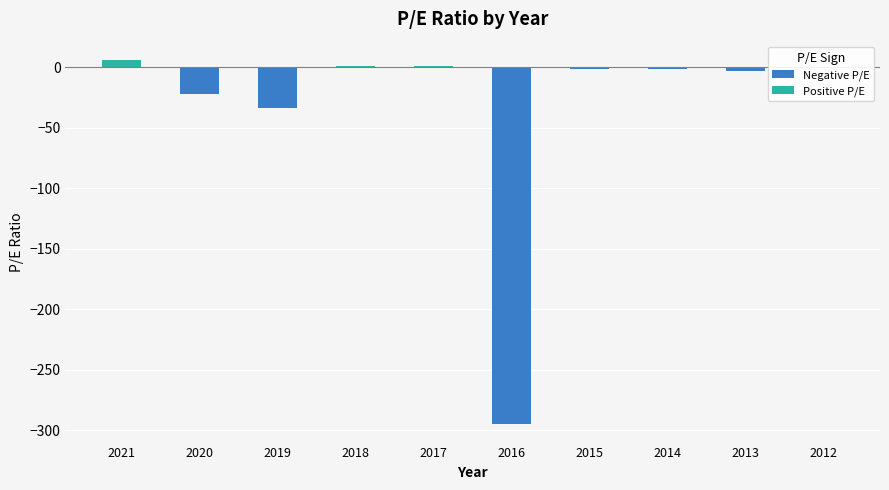

The chart shows a value of -156.2 at 2016. True or false?

False